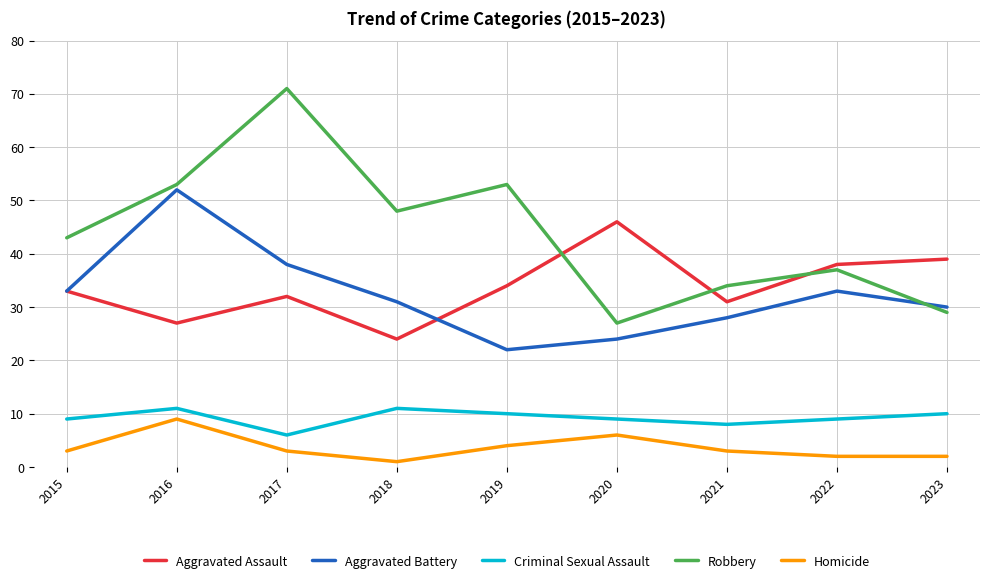

What are all the series names shown in the legend?

Aggravated Assault, Aggravated Battery, Criminal Sexual Assault, Robbery, Homicide